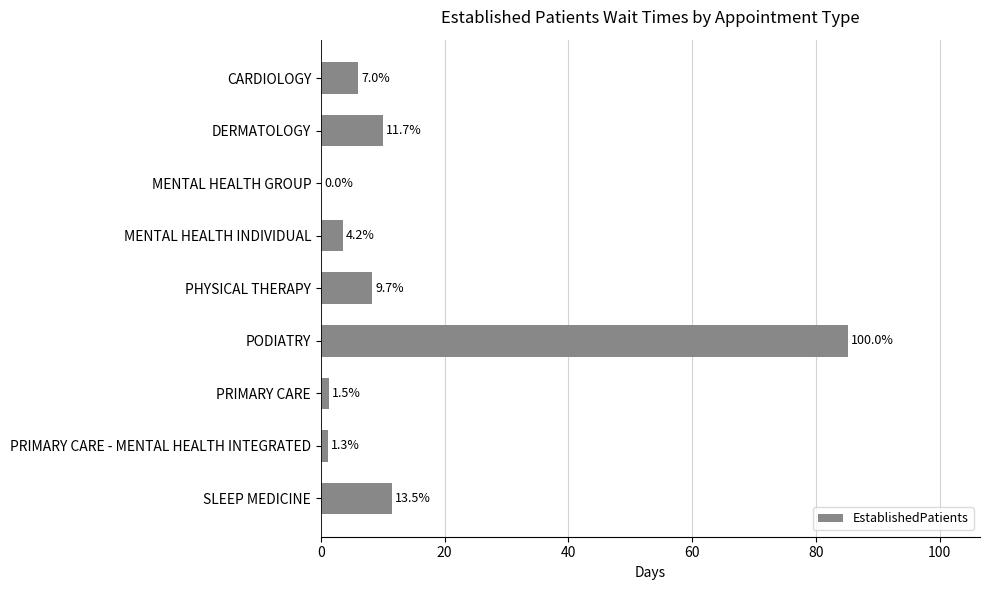

What is the maximum value shown in the chart?

85.2